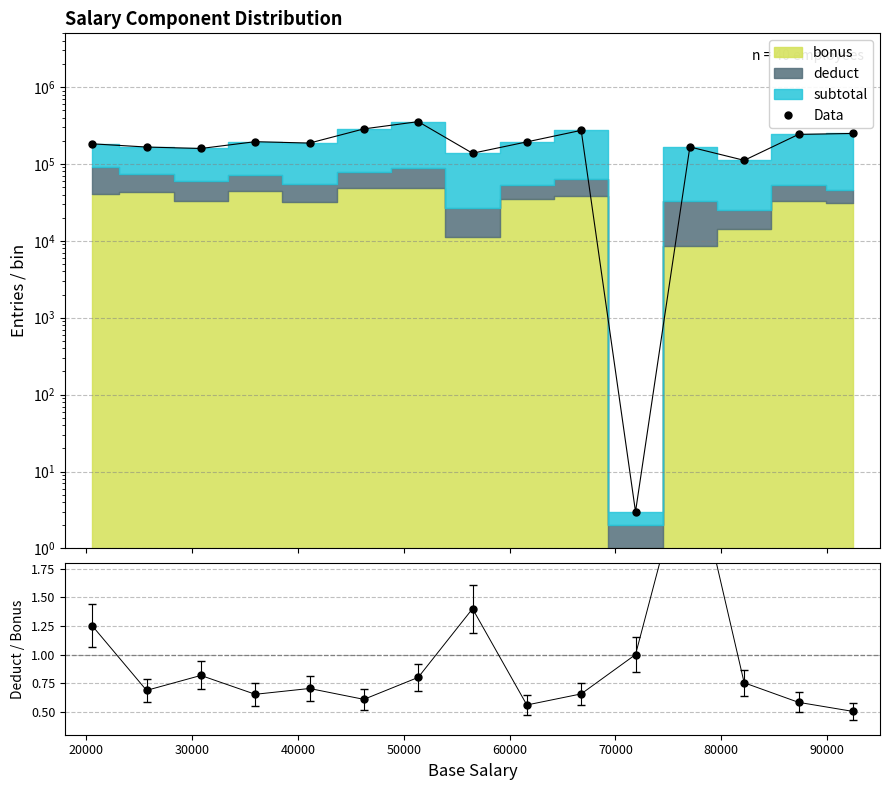

The Data series shows 331160.0 at 14. True or false?

False